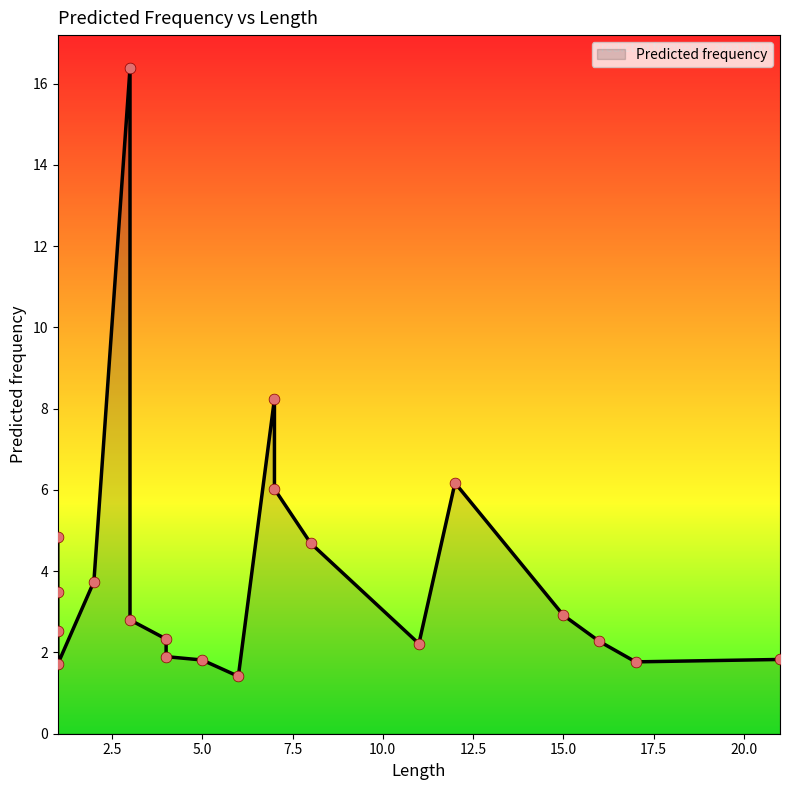

Approximately how many times larger is the value at 4 compared to 1?

0.4